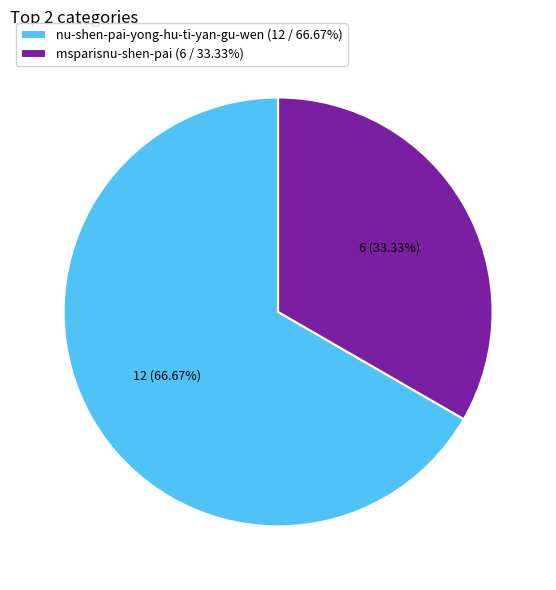

To the nearest percent, what is the average slice percentage?

50%